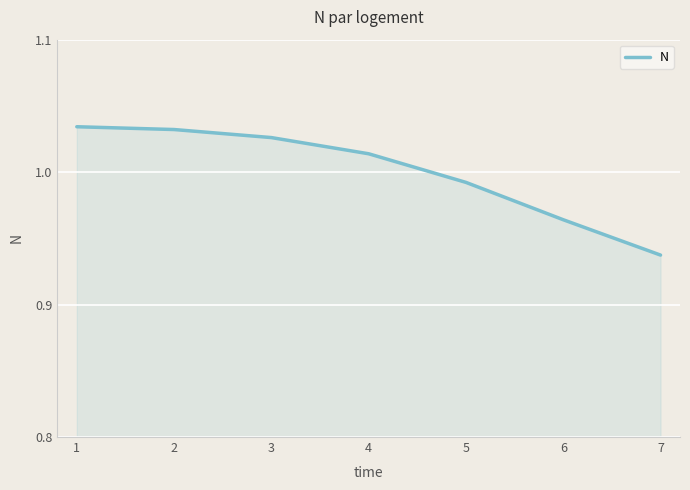

At which category does the chart reach its minimum across all series?

7